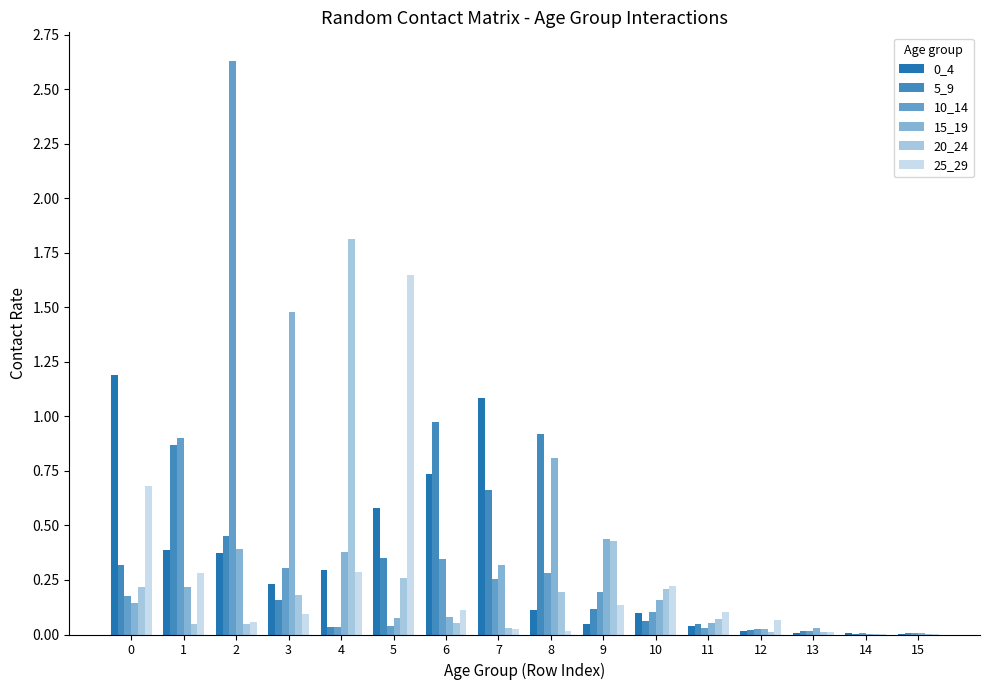

Rank the series by their maximum value, from highest to lowest.

10_14, 20_24, 25_29, 15_19, 0_4, 5_9